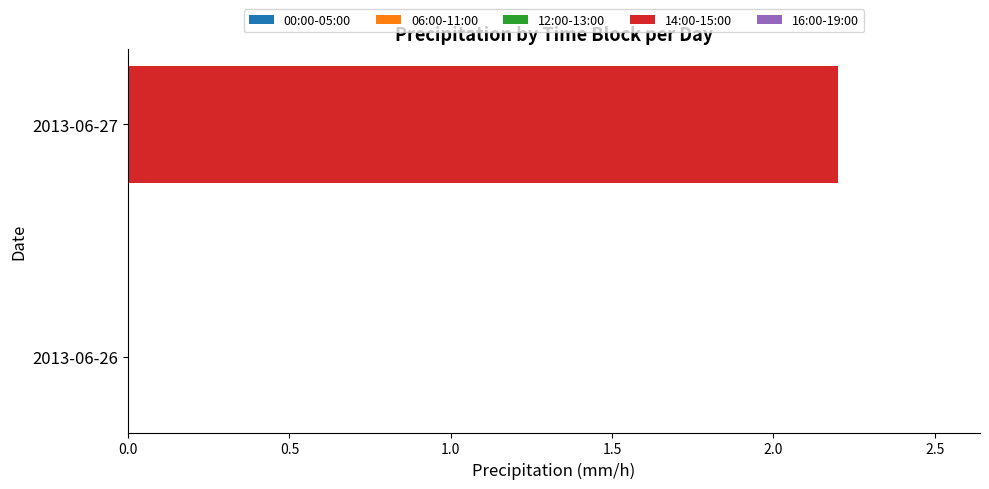

True or false: the data shows 0.7 at 2013-06-27.

False